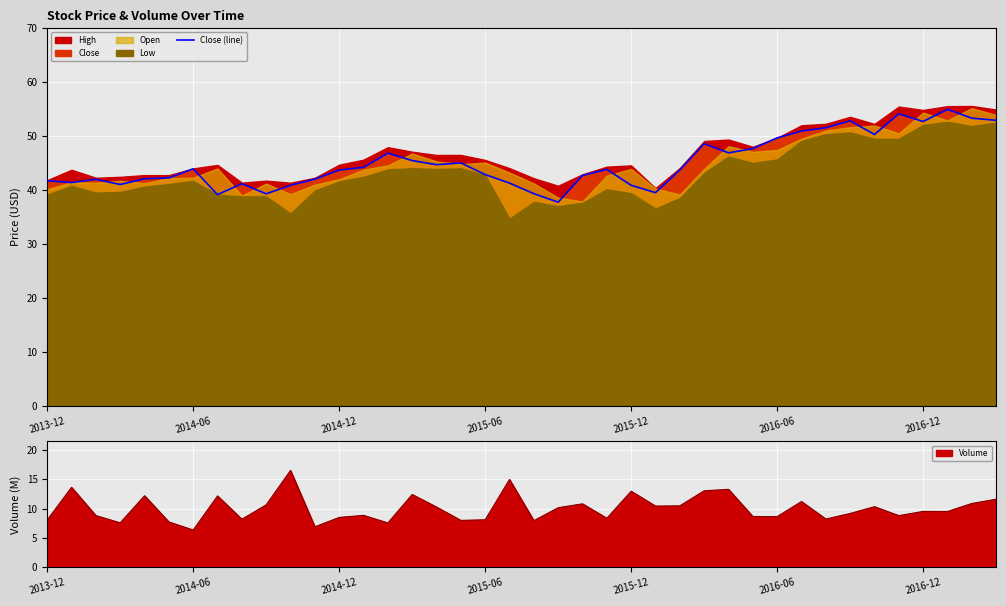

What is the maximum value for Volume?

16.5